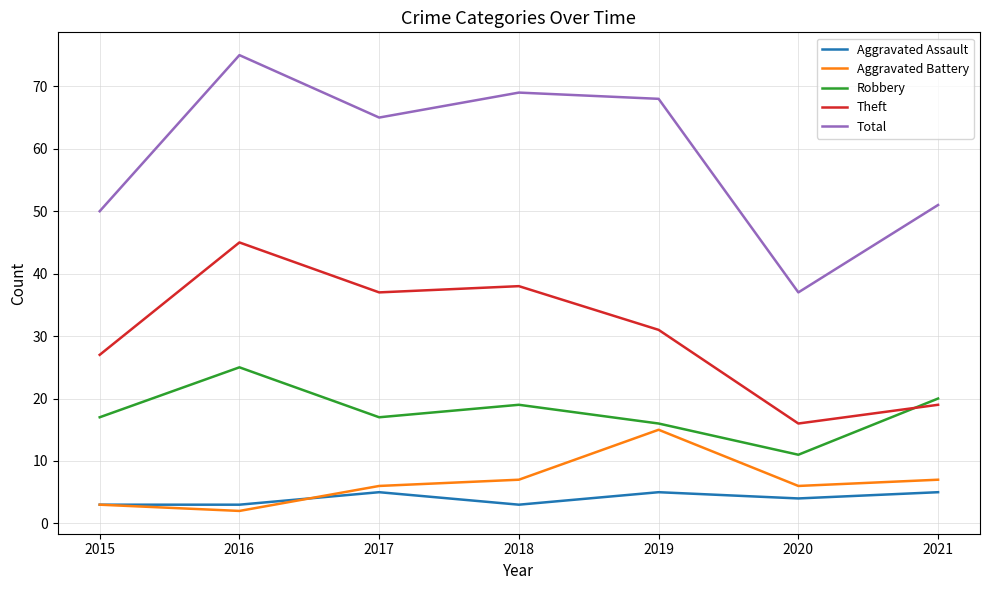

At which label is Theft closest to 30?

2019